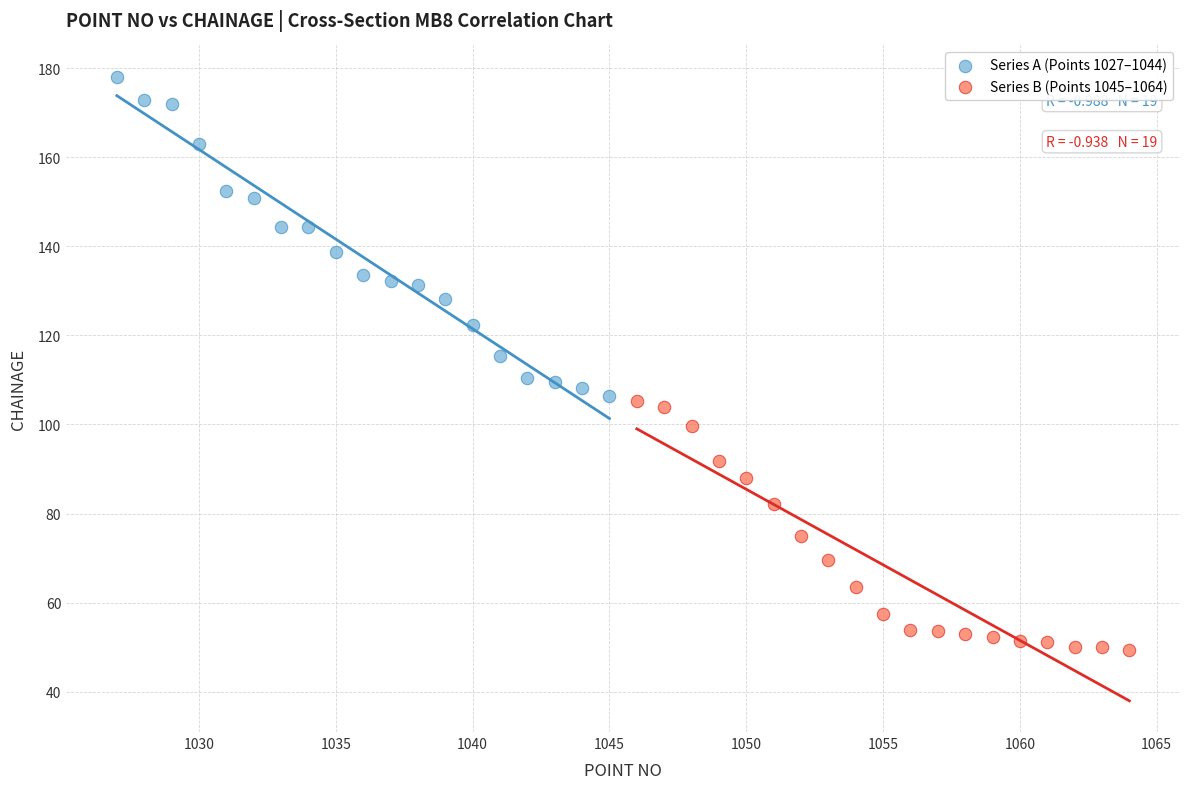

Which series reaches the maximum Y coordinate?

Series A (Points 1027–1044)